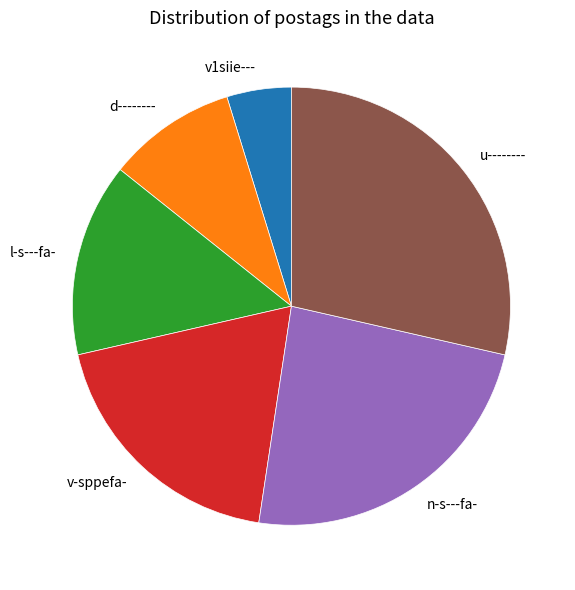

Which category has the smallest portion of the pie?

v1siie---